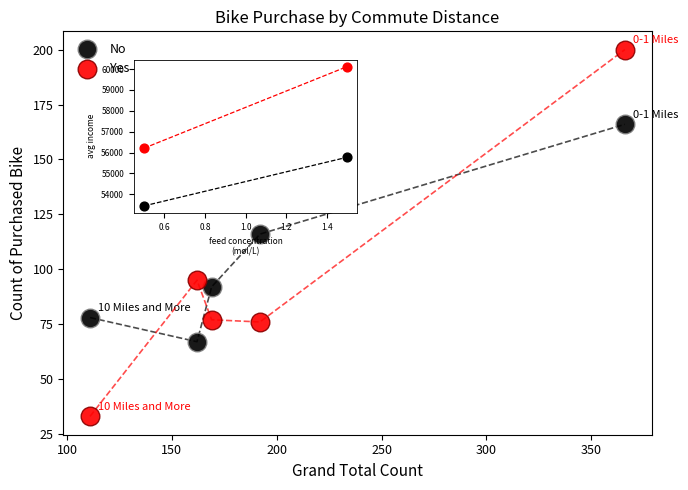

What are all the series names shown in the legend?

No, Yes